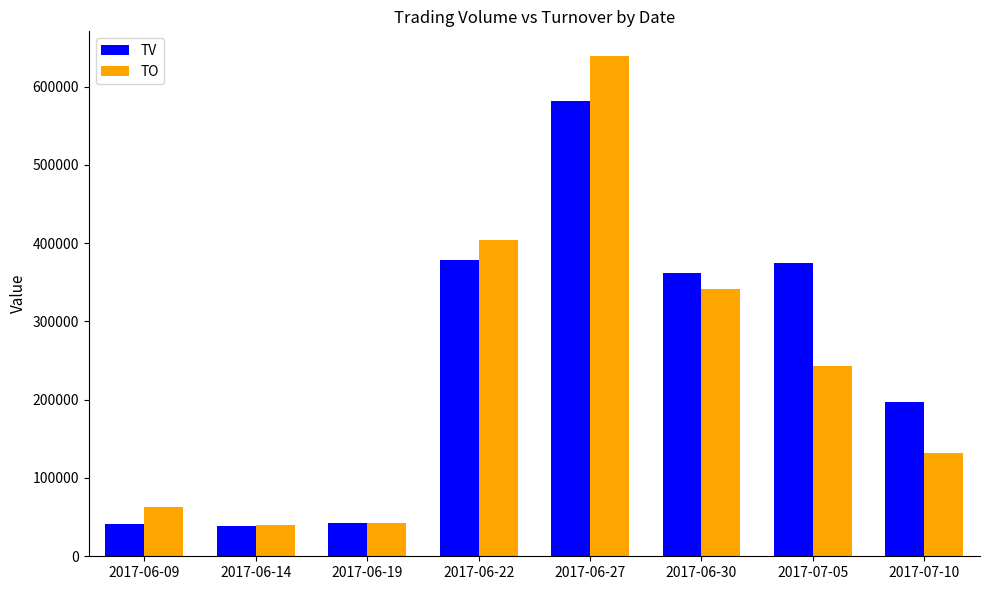

What is the difference between the highest and lowest values at 2017-06-27?

56650